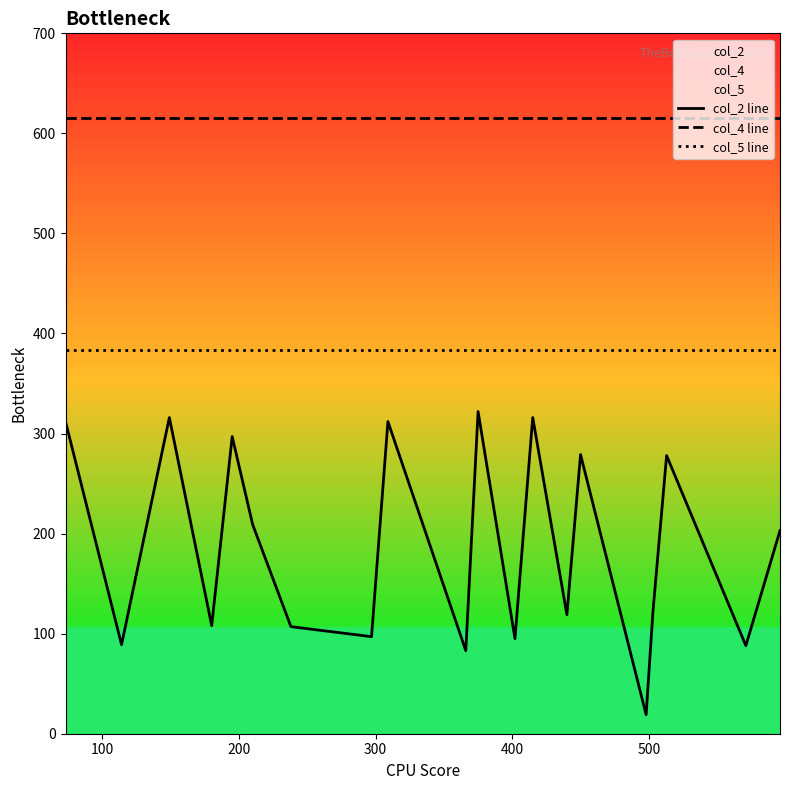

True or false: col_5 line has a value of 209 at 300.

False